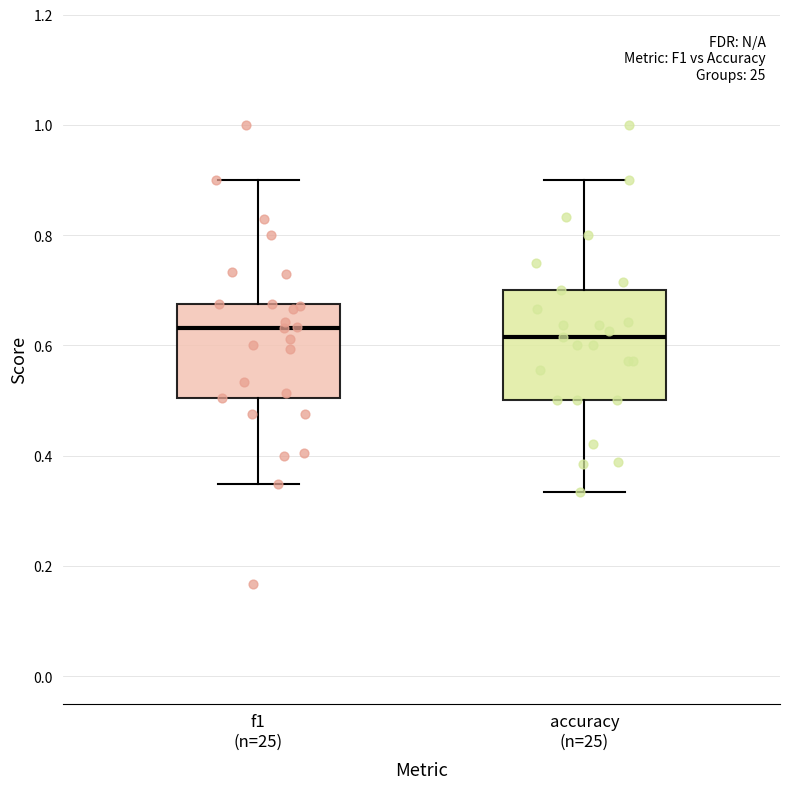

Comparing the boxes themselves (not the whiskers), which one is the tallest?

accuracy (n=25)